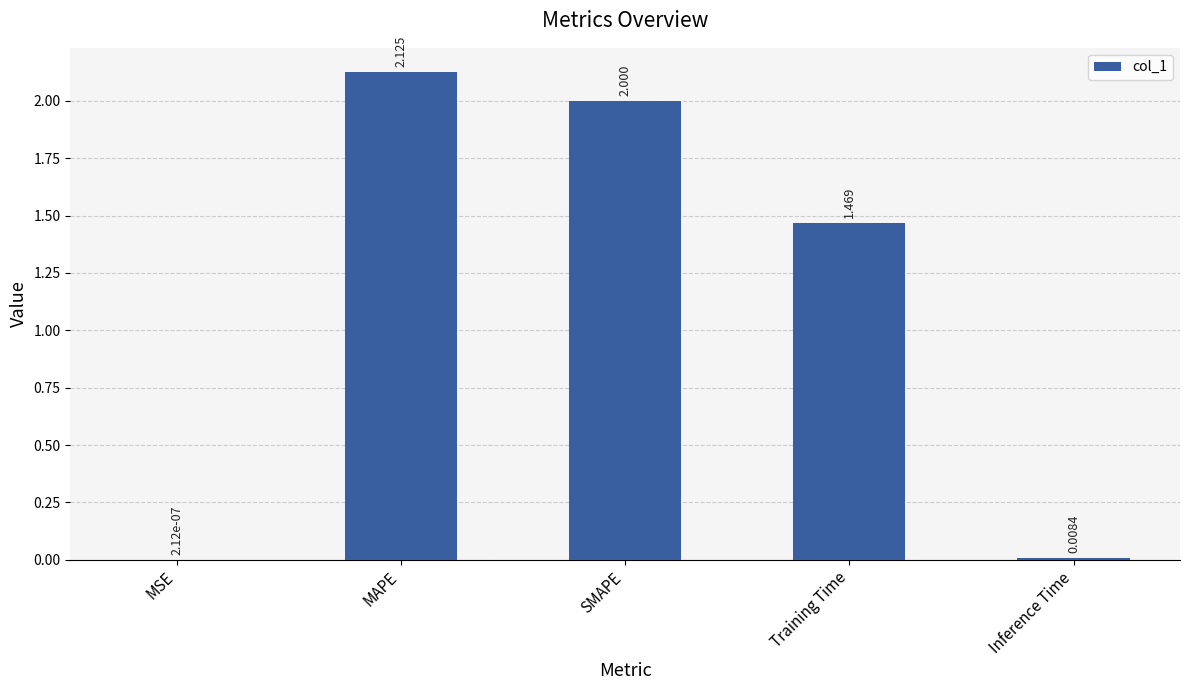

Which label corresponds to the largest value in the chart?

MAPE